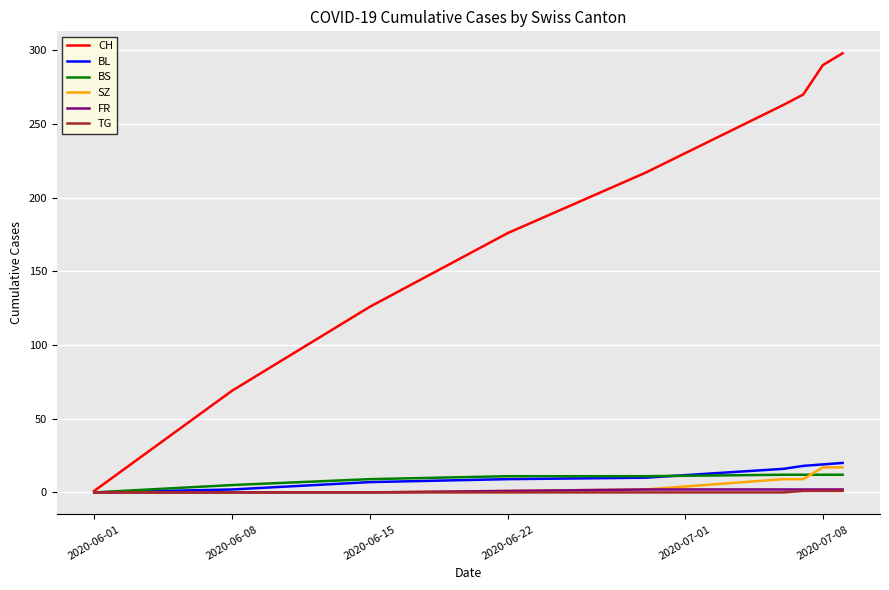

Does the chart have visible grid lines?

Yes